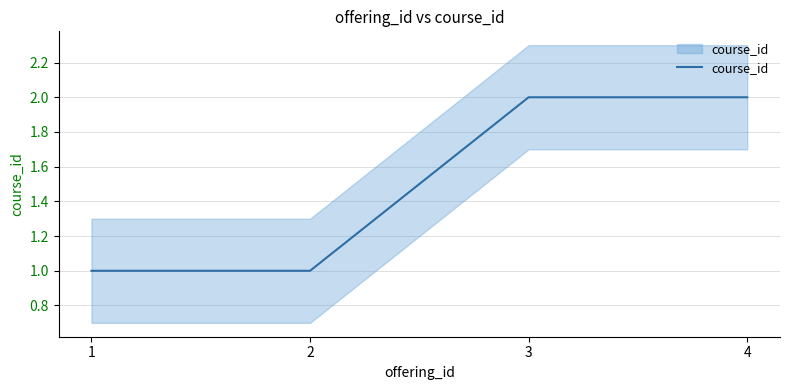

Rank the categories by value from highest to lowest.

3, 4, 1, 2